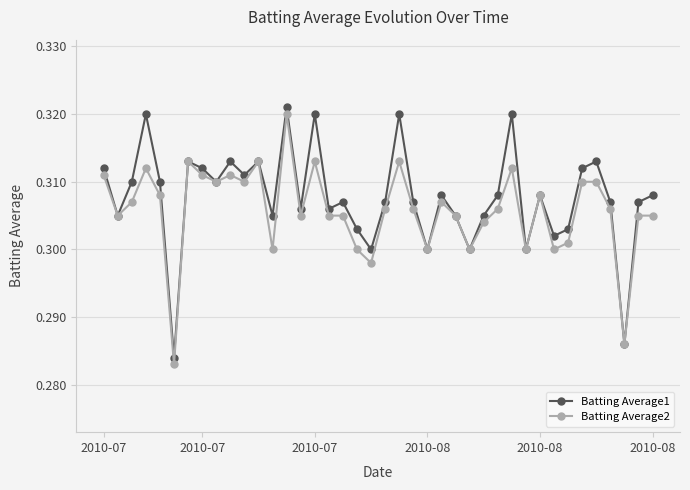

How many Batting Average2 values are between 0 and 1?

40